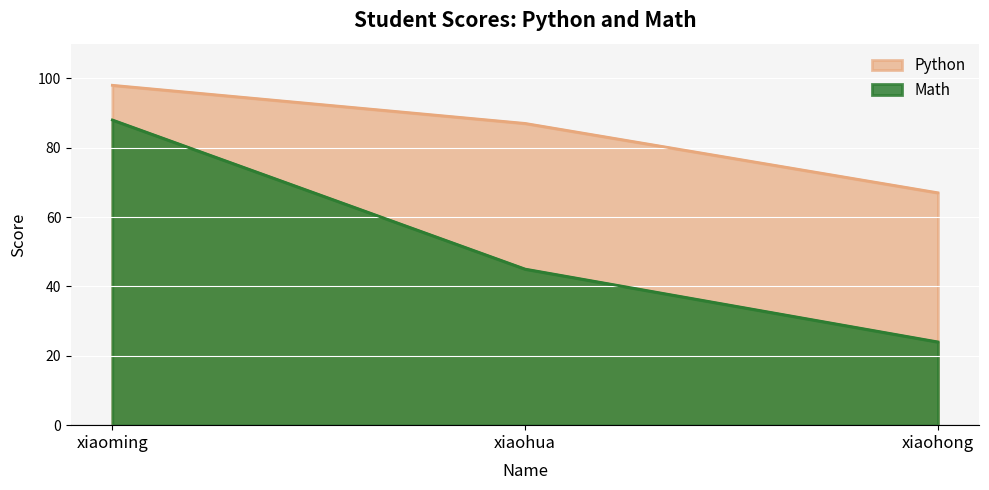

Reading left to right, extract all data points from this chart.

Python: 98	87	67
Math: 88	45	24